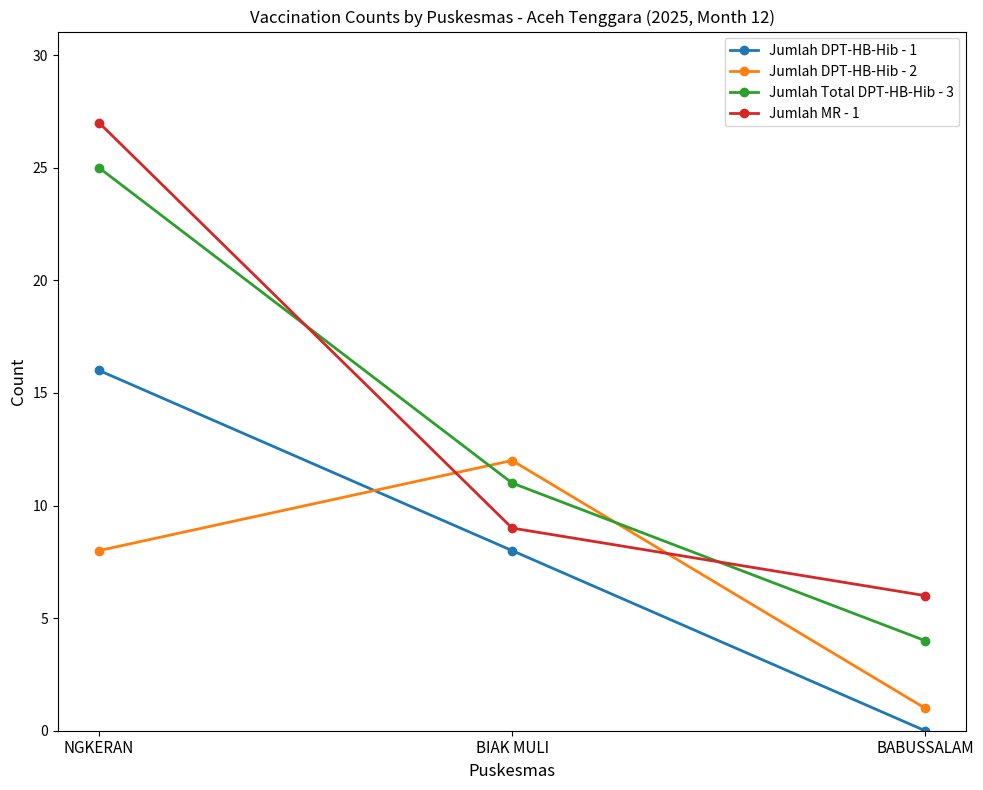

What is the sum of all Jumlah Total DPT-HB-Hib - 3 values?

40